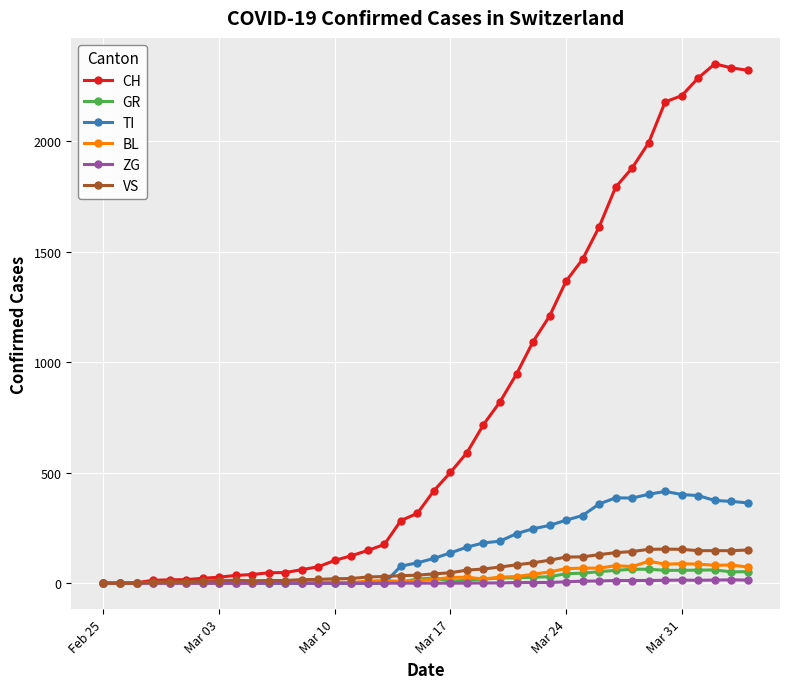

Is this an area chart (filled region under the line)?

No